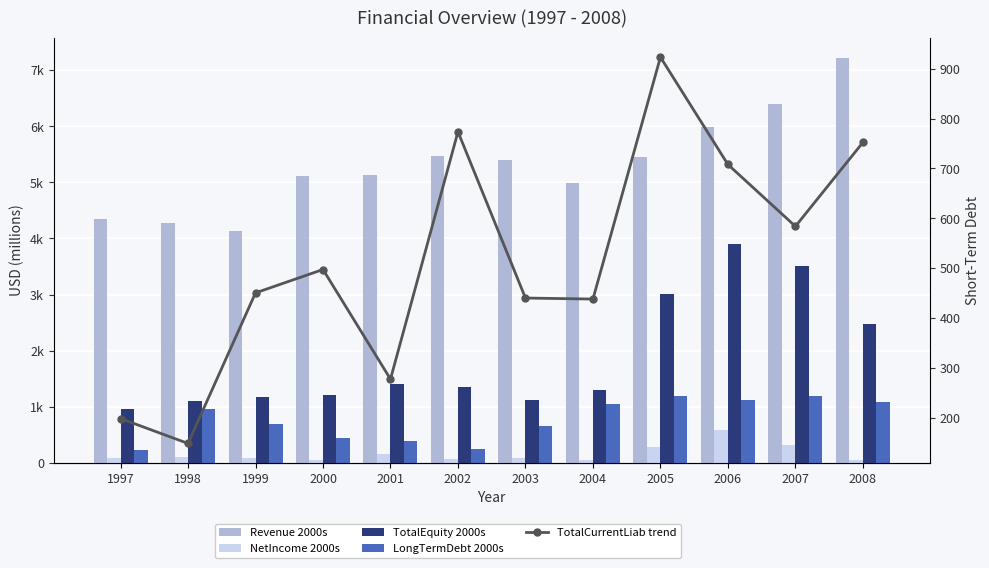

Reading left to right, what are all the values shown in this chart?

Revenue 2000s: 4353.5	4269.7	4140.1	5119.0	5139.0	5472.1	5392.2	4980.6	5445.1	5980.5	6399.4	7215.7
NetIncome 2000s: 87.1	98.5	77.6	40.9	154.3	60.0	83.3	41.8	274.9	583.3	321.6	50.3
TotalEquity 2000s: 950.2	1100.4	1168.8	1207.4	1403.9	1346.1	1119.6	1302.3	3015.7	3893.5	3515.4	2470.1
LongTermDebt 2000s: 218.8	967.0	697.5	438.3	386.2	242.7	656.2	1056.6	1183.6	1121.4	1186.6	1087.9
TotalCurrentLiab trend: 198.4	148.5	450.5	497.4	277.5	773.7	440.1	438.1	923.2	708.0	583.9	752.3